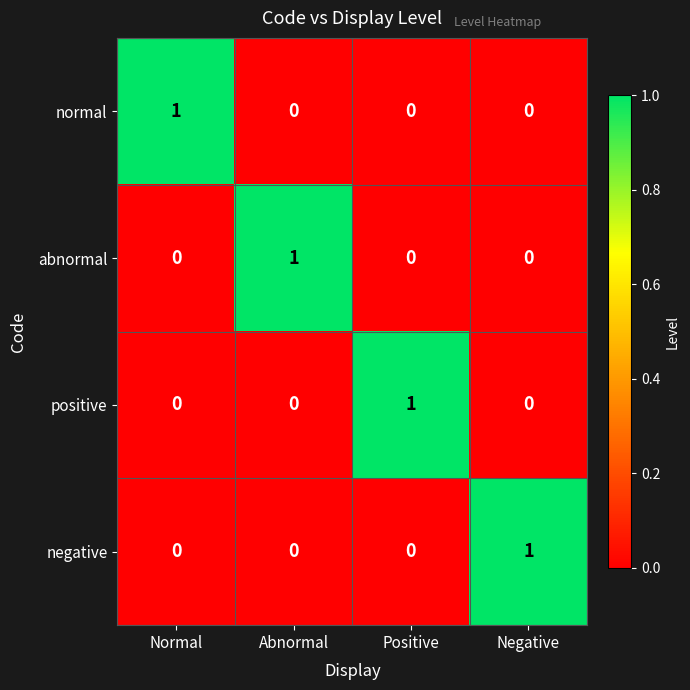

The value of negative at Abnormal is 0. True or false?

True